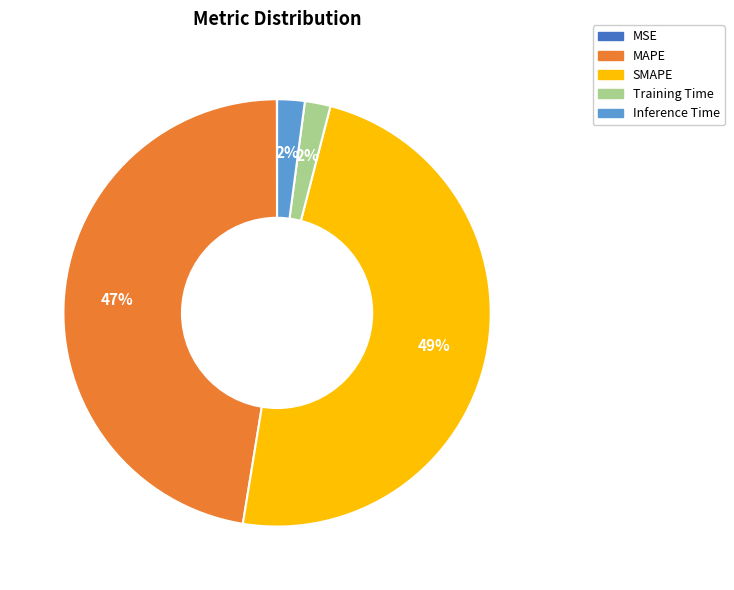

Is Training Time the majority of the pie?

No